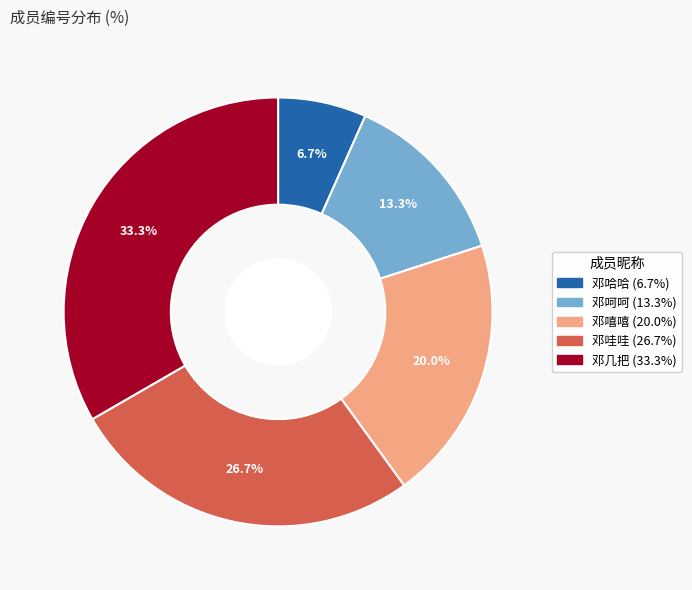

How much of the chart is everything except 邓几把?

66.7%